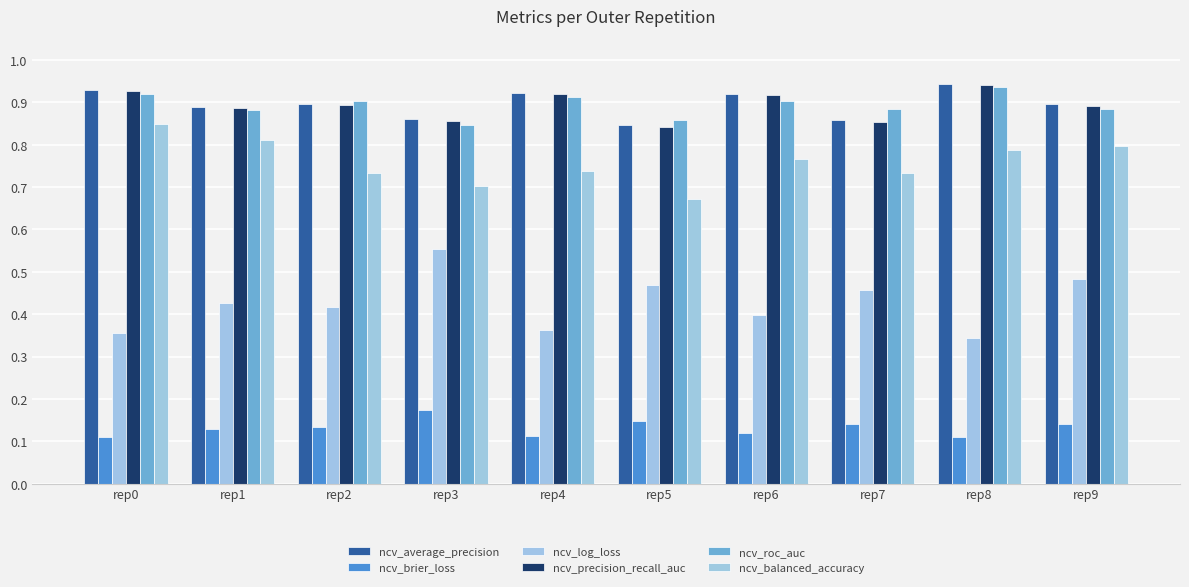

At which category is the sum across all series the highest?

rep9